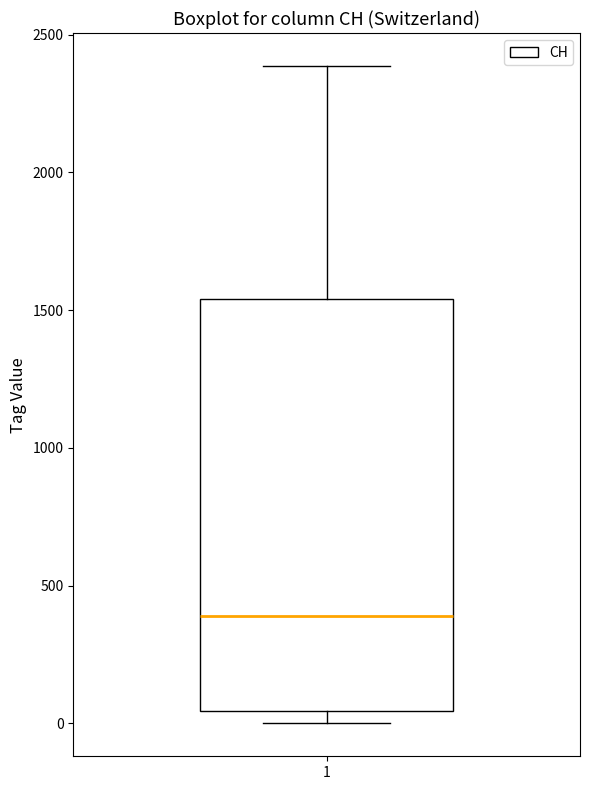

Transcribe this box plot: give where the median line is, the range the box spans, and where the two whiskers end, as read against the y-axis. The values are not printed on the chart, so give them approximately, as read against the axis.

median 400, box 50 to 1550, whiskers 0 to 2400